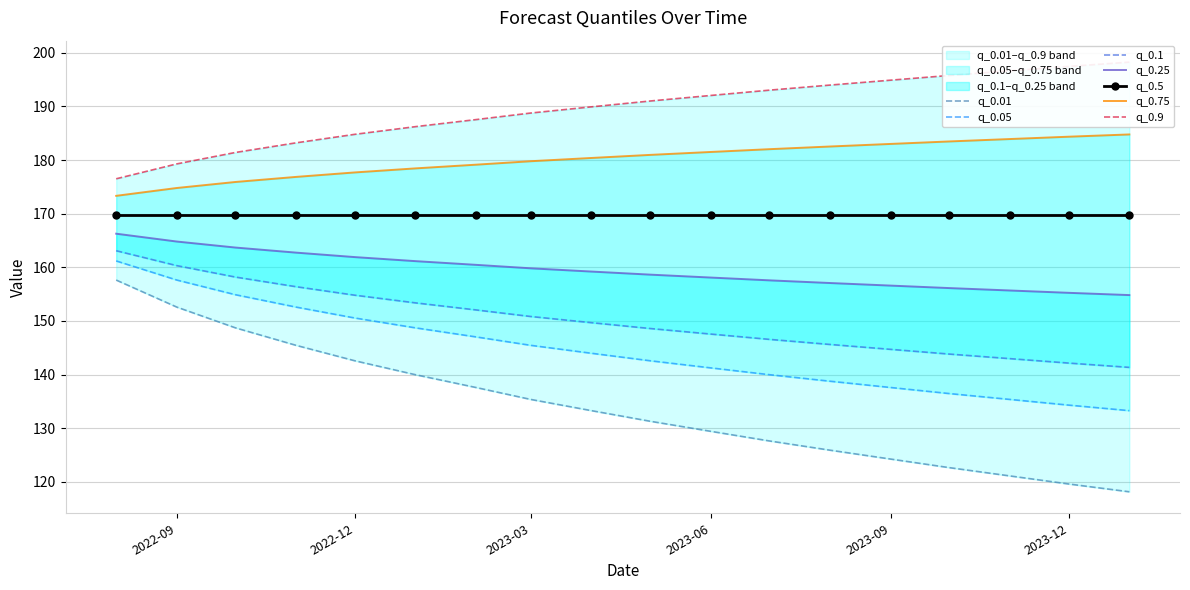

Does the chart have visible grid lines?

Yes